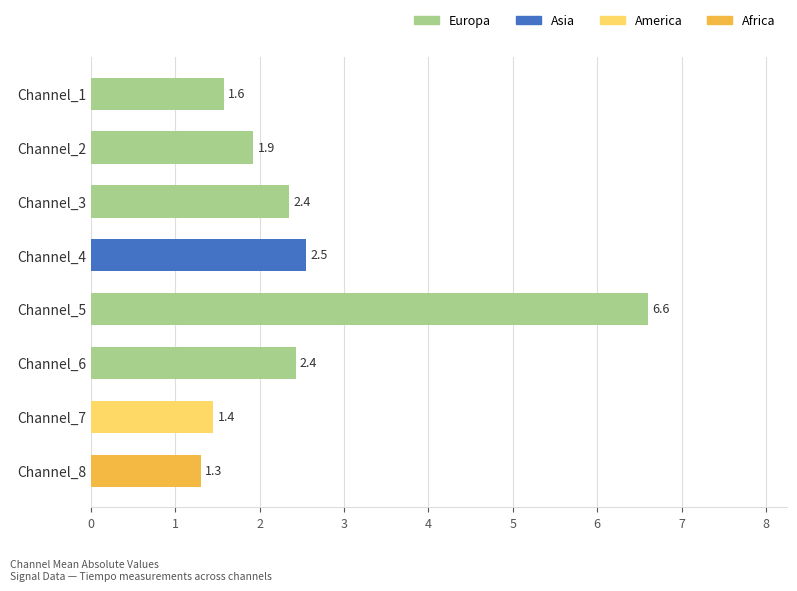

What is the value of the 8th bar from the top?

1.3